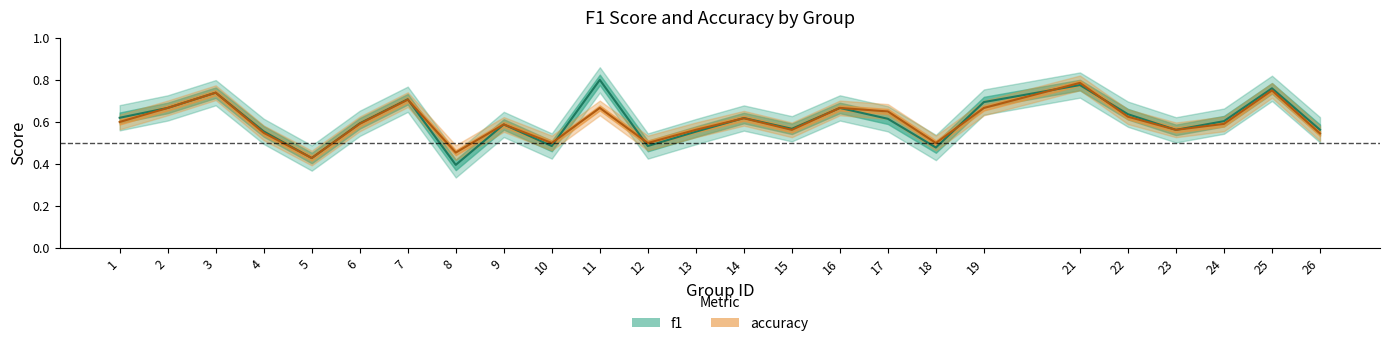

How many f1 values are between 0 and 1?

25